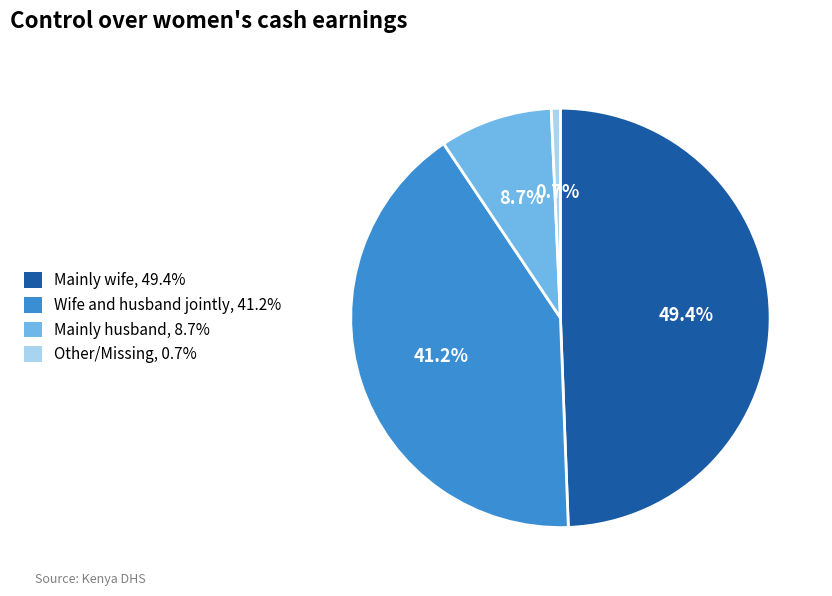

What percentage is NOT represented by Other/Missing?

99.3%